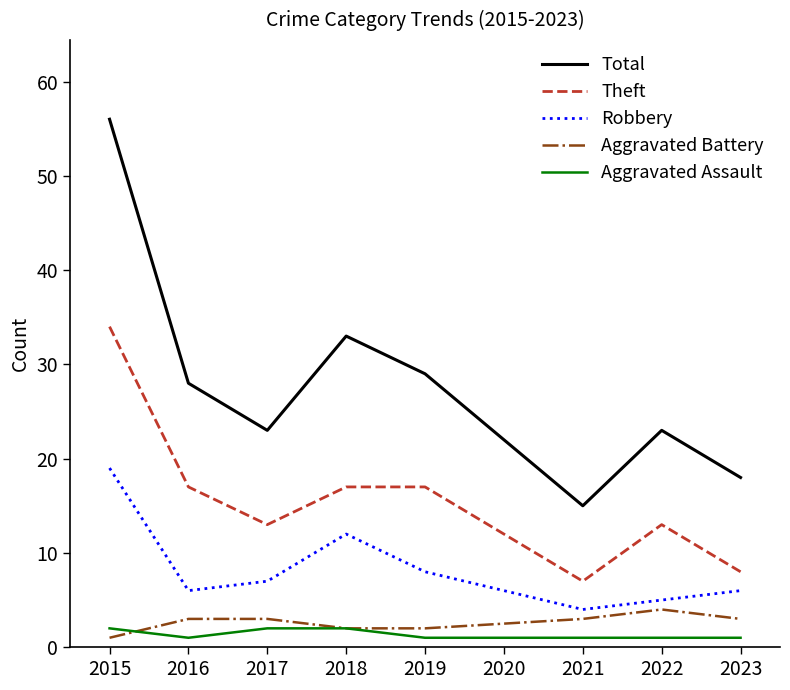

The value of Robbery at 2016 is 2. True or false?

False